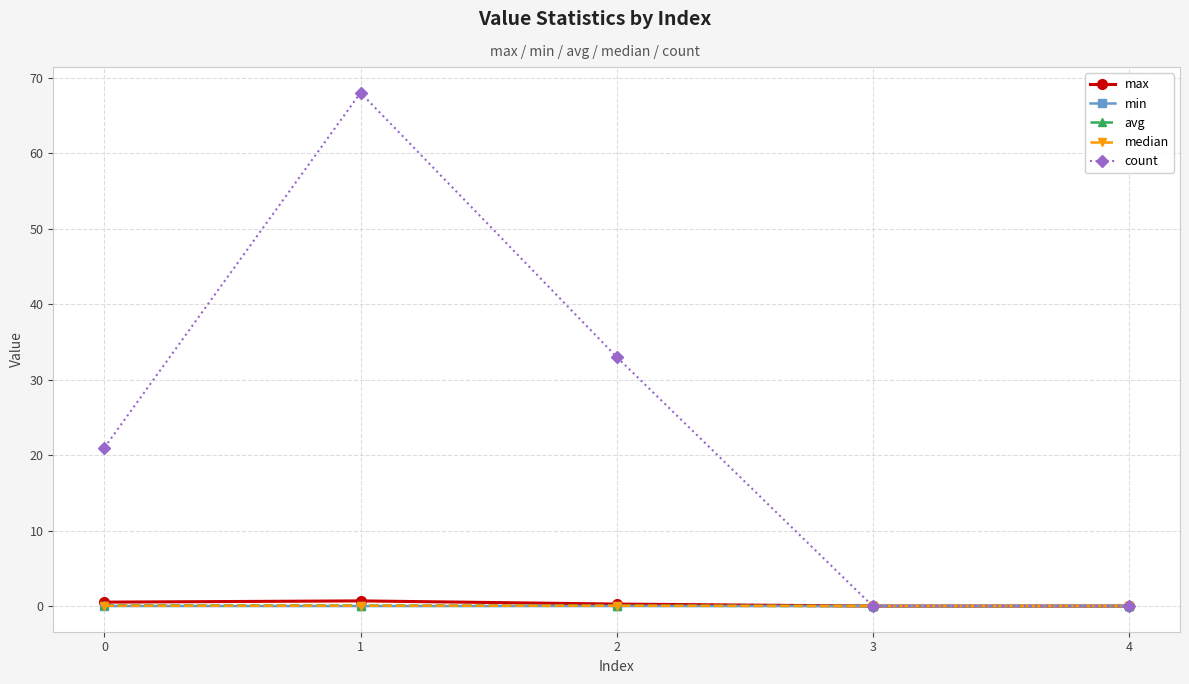

Is the value of count at 2 greater than the value of min at 3?

Yes